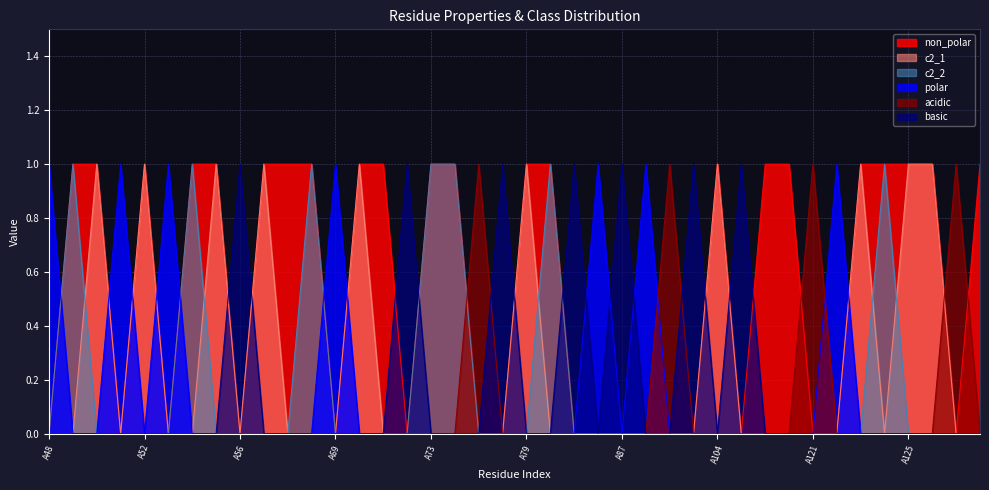

The value of c2_2 at A56 is 0. True or false?

True